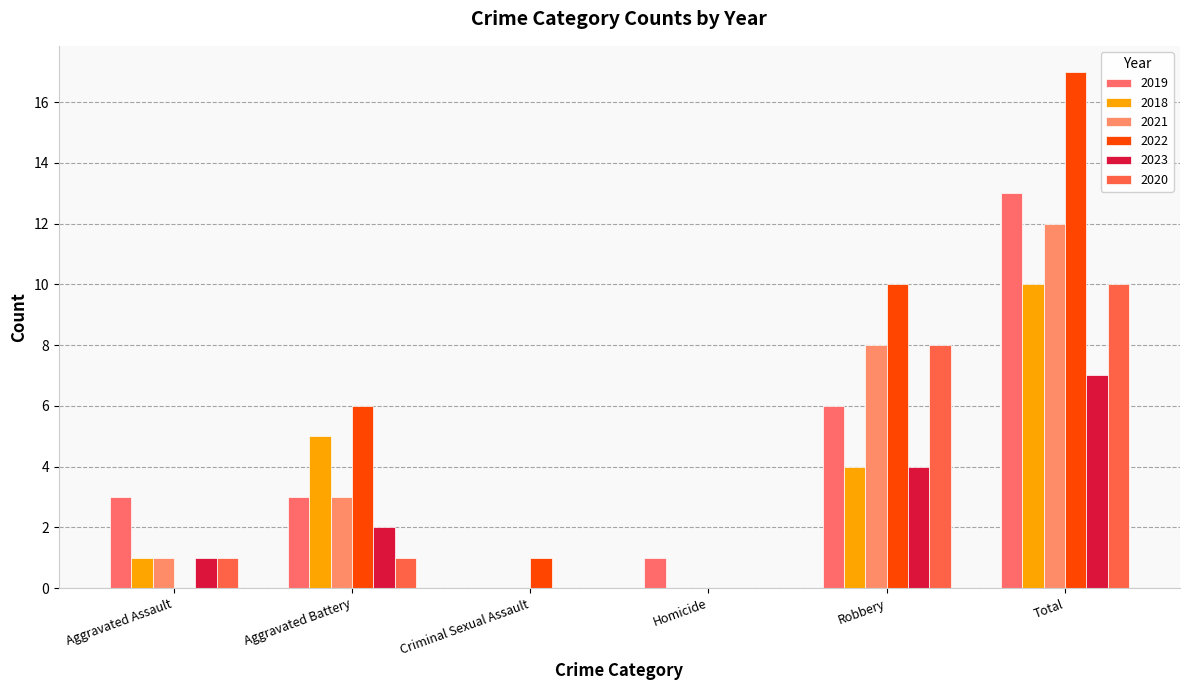

At which label does 2021 reach its peak?

Total